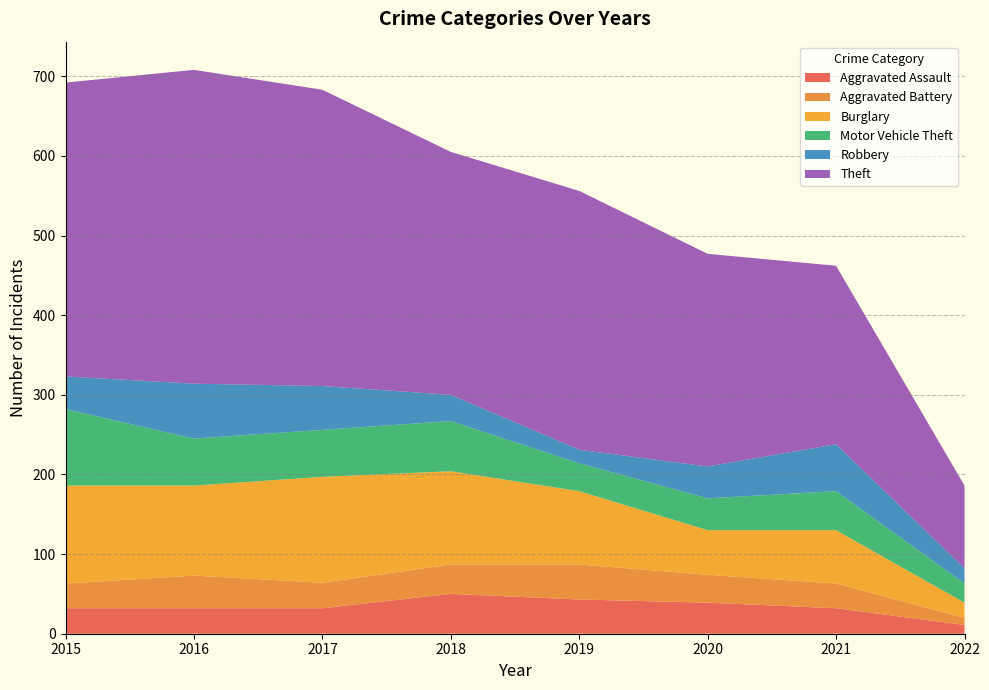

Reading right to left, list all the values displayed in this chart.

Aggravated Assault: 11	32	39	43	50	32	32	32
Aggravated Battery: 9	31	35	44	37	32	41	31
Burglary: 19	67	56	92	117	133	113	123
Motor Vehicle Theft: 24	49	40	35	63	59	59	96
Robbery: 19	59	40	17	33	55	69	41
Theft: 104	224	267	325	305	372	394	369